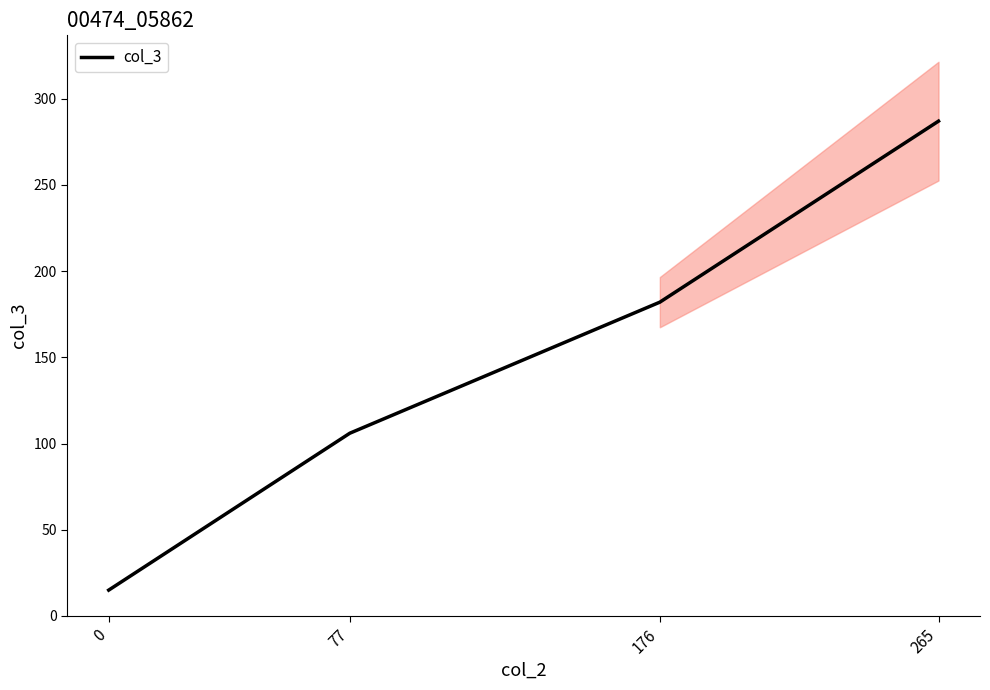

Approximately how many times larger is the value at 77 compared to 0?

7.1